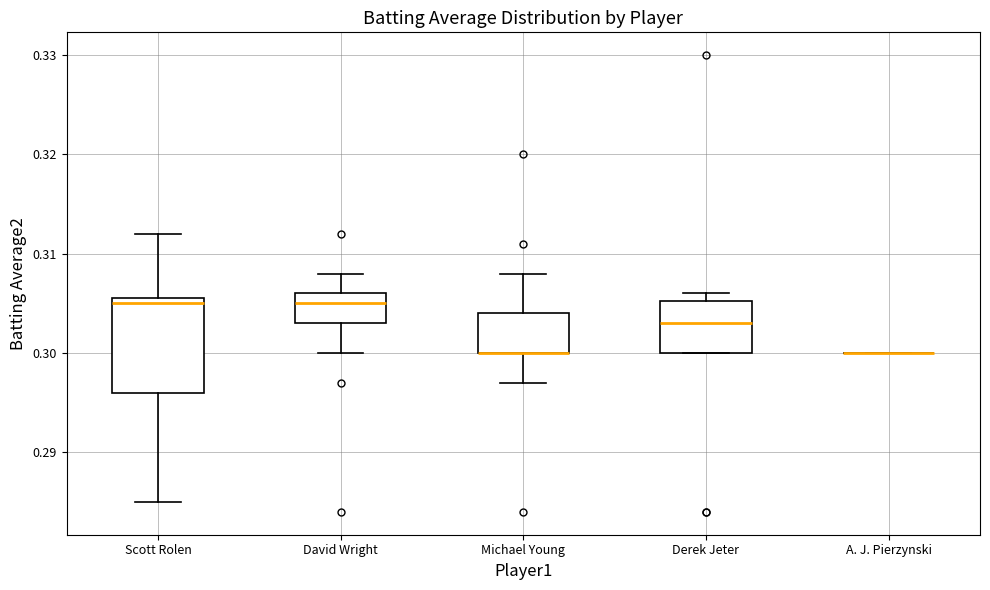

Reading left to right, read every box against the y-axis: the position of its median line, the range the box covers, and the ends of its whiskers. The values are not printed on the chart, so give them approximately, as read against the axis.

Scott Rolen: median 0.305, box 0.296 to 0.306, whiskers 0.285 to 0.312
David Wright: median 0.305, box 0.303 to 0.306, whiskers 0.300 to 0.308
Michael Young: median 0.300 (drawn on the box's lower edge), box 0.300 to 0.304, whiskers 0.297 to 0.308
Derek Jeter: median 0.303, box 0.300 to 0.305, whiskers 0.300 to 0.306
A. J. Pierzynski: box collapsed to a line at 0.300, whiskers 0.300 to 0.300